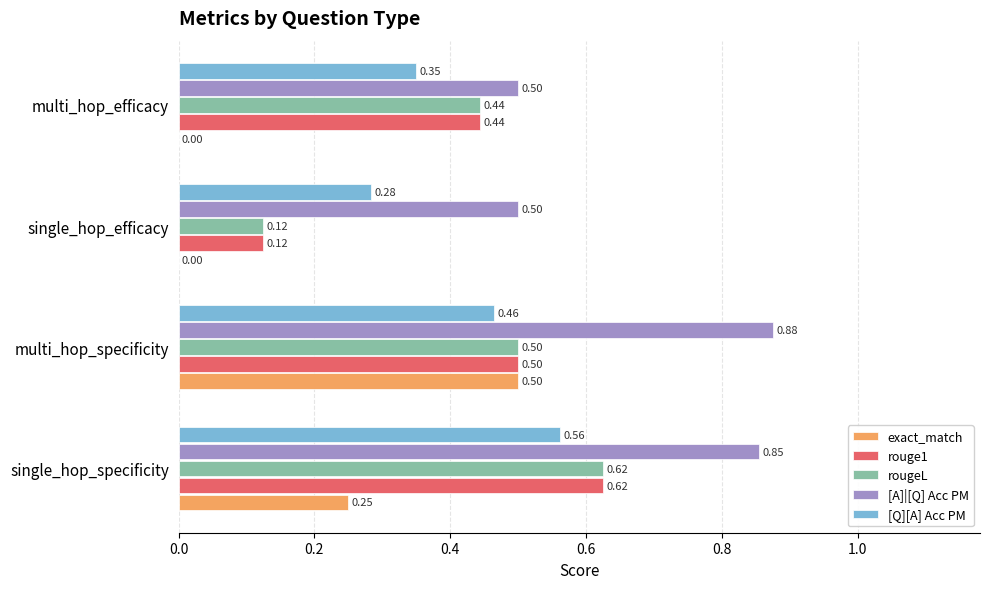

Count the number of data series in this chart.

5